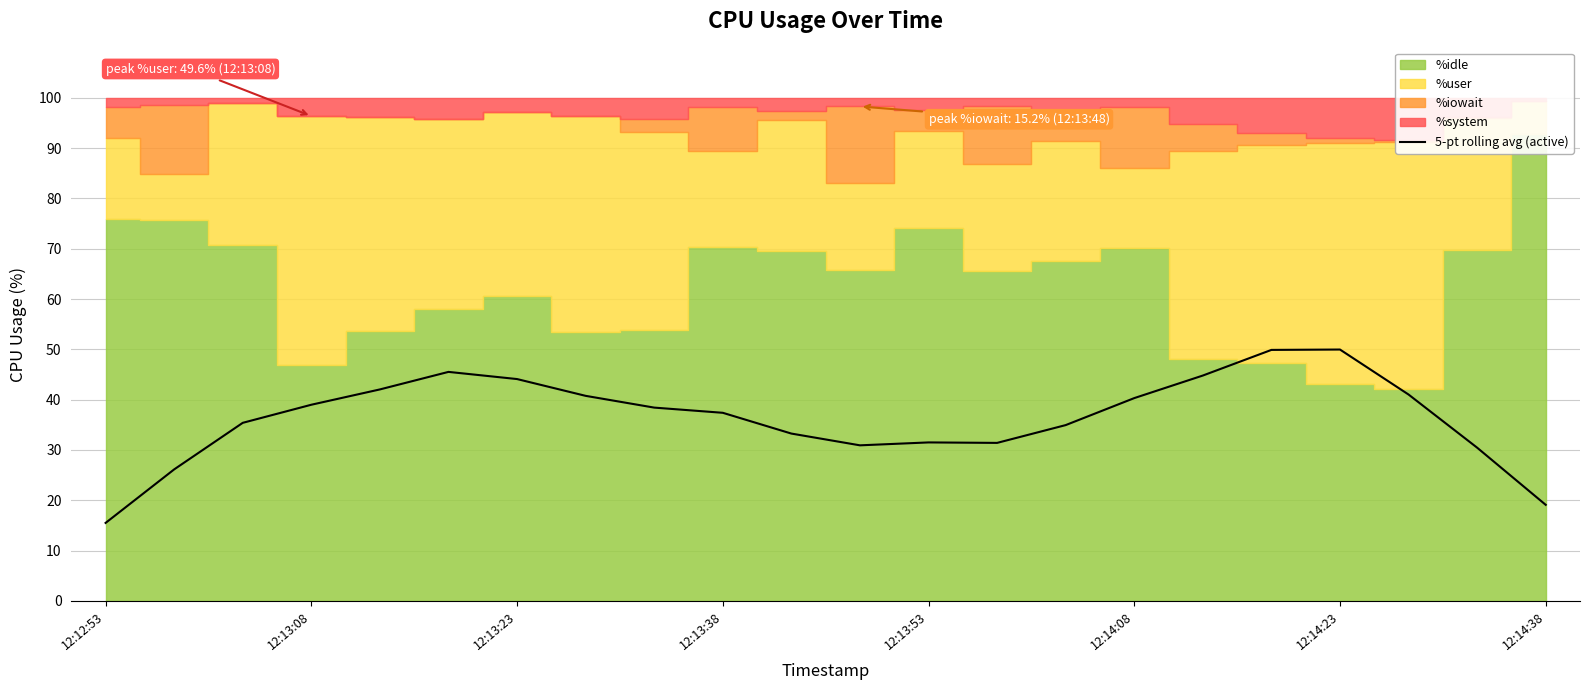

The 5-pt rolling avg (active) series shows 40.3 at 12:14:08. True or false?

True